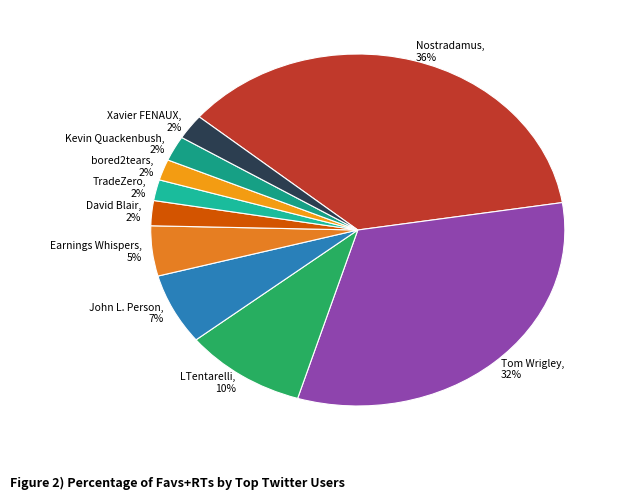

To the nearest percent, what is the combined percentage of Nostradamus and bored2tears?

38%